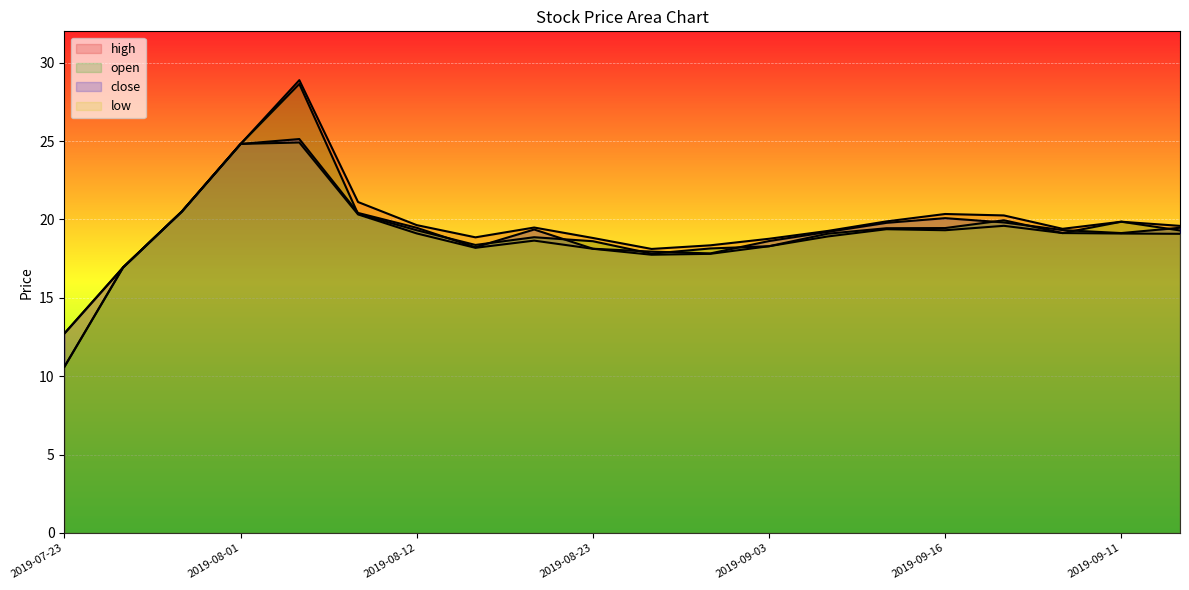

Where do open and close first cross each other?

2019-08-05 and 2019-08-08